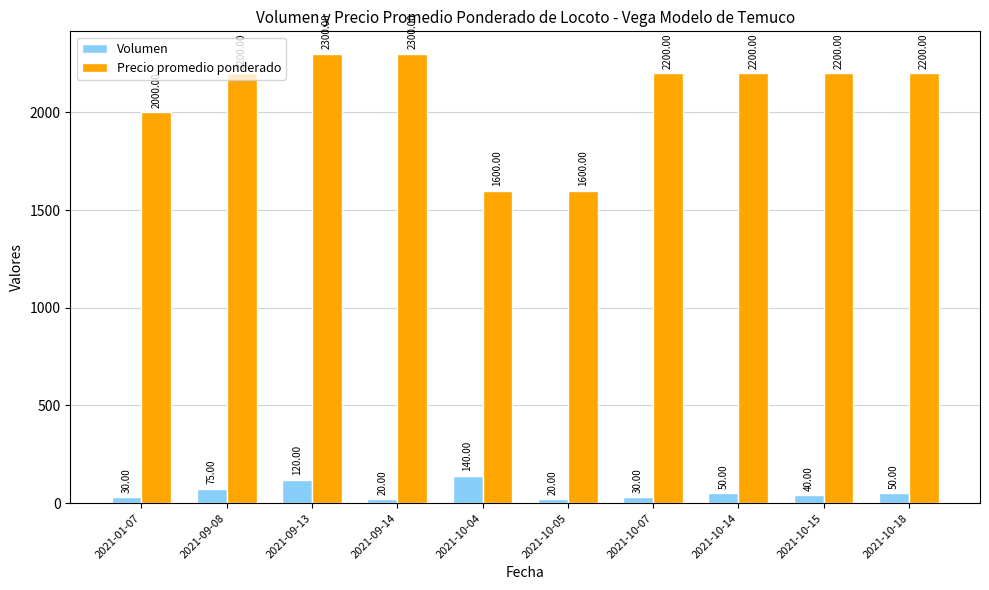

Which series changed the most between 2021-01-07 and 2021-10-18?

Precio promedio ponderado